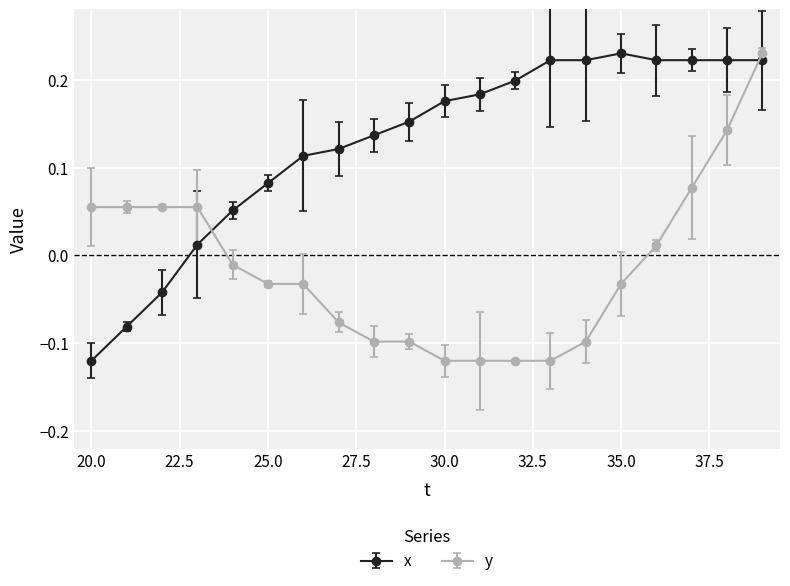

Which series has the largest total across all categories?

x